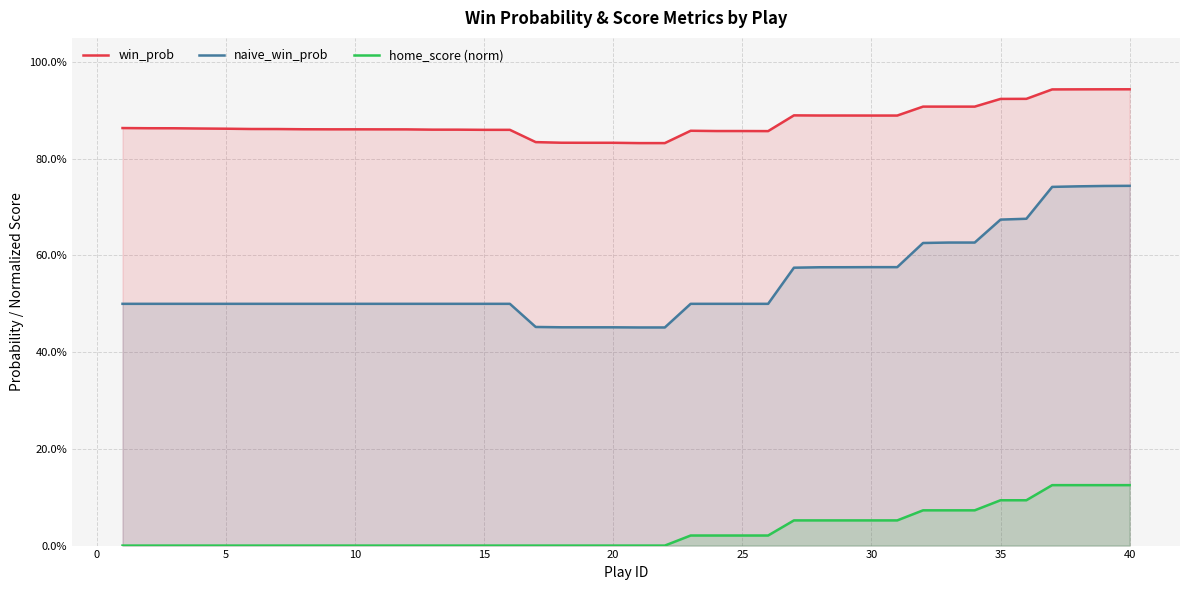

What is the greatest value displayed?

0.9